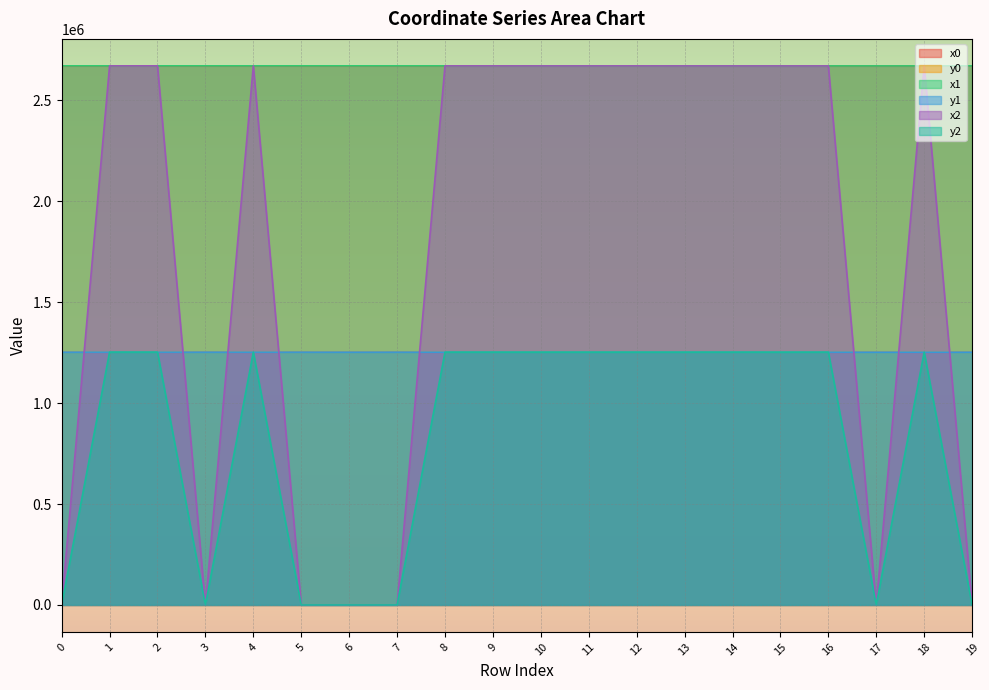

The y2 series shows 1252546.7 at 14. True or false?

True